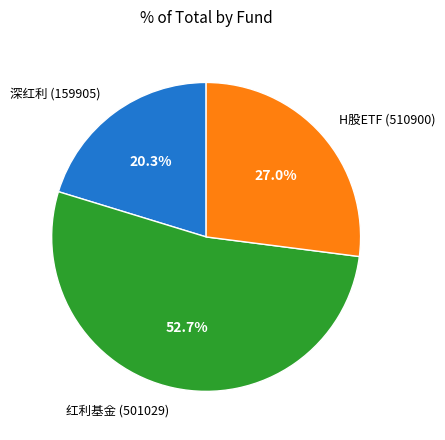

Count the number of slices in the pie.

3